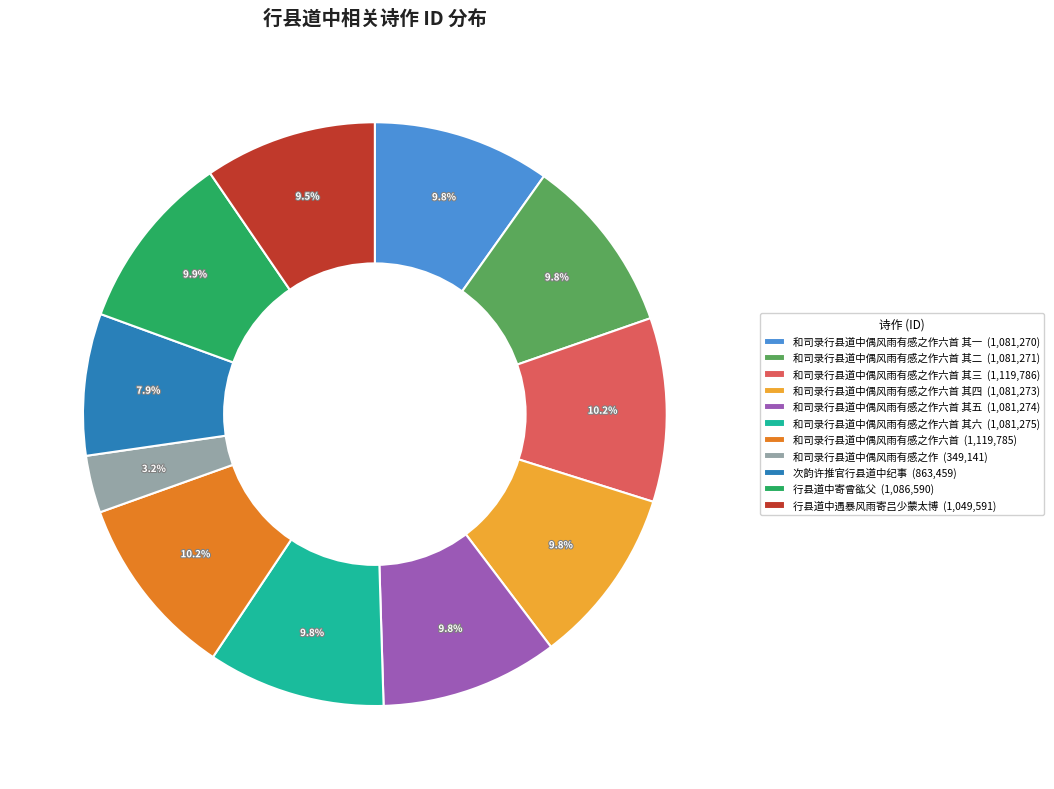

Between 次韵许推官行县道中纪事 (863,459) and 和司录行县道中偶风雨有感之作六首 (1,119,785), which is larger?

和司录行县道中偶风雨有感之作六首 (1,119,785)